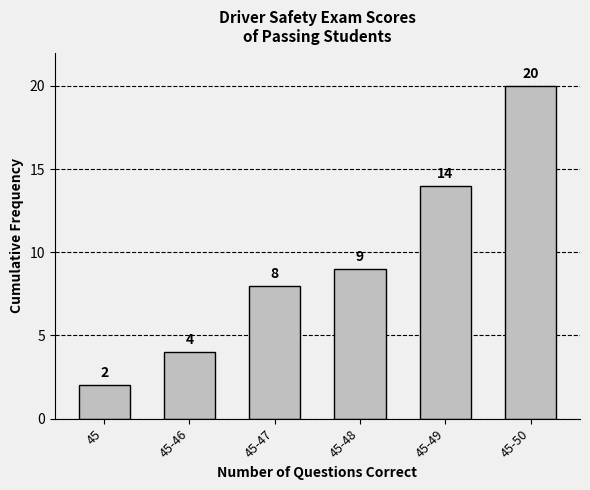

Reading left to right, extract all data points from this chart.

2	4	8	9	14	20